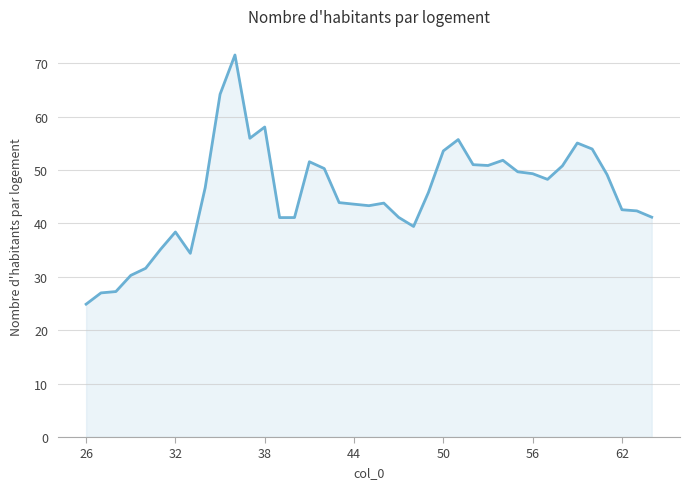

What is the difference between the maximum and minimum values?

46.7